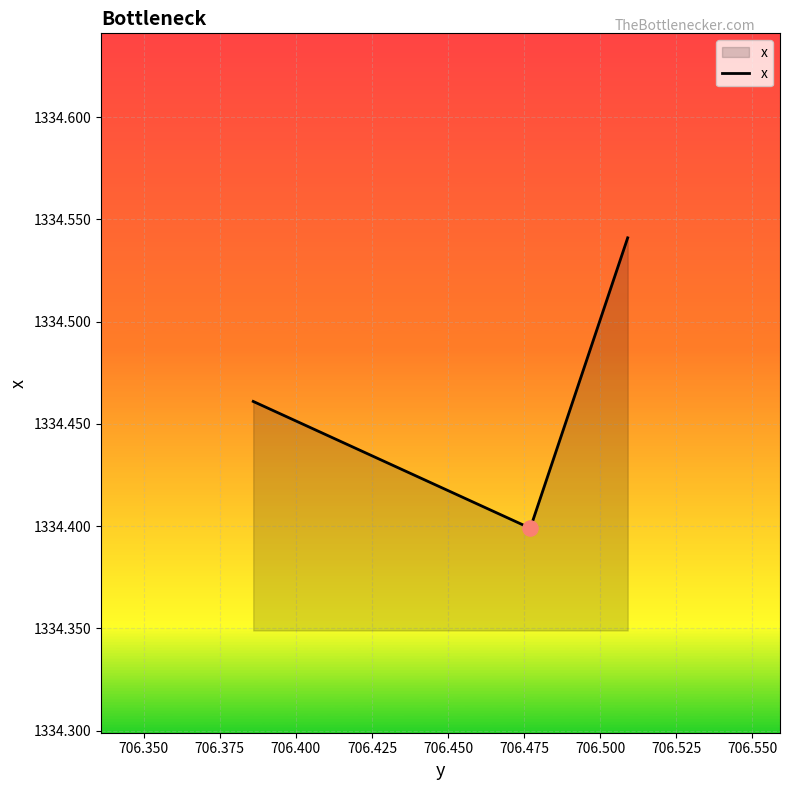

What is the minimum value shown in the chart?

1334.4